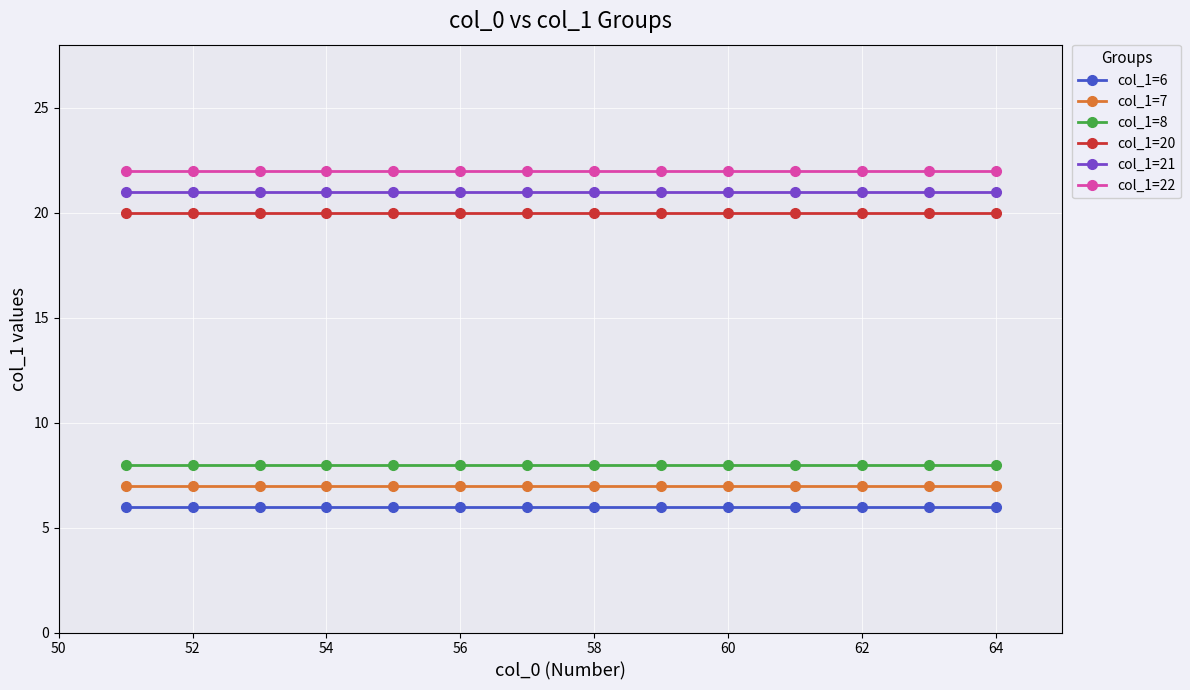

What is the sum of all col_1=7 values?

98